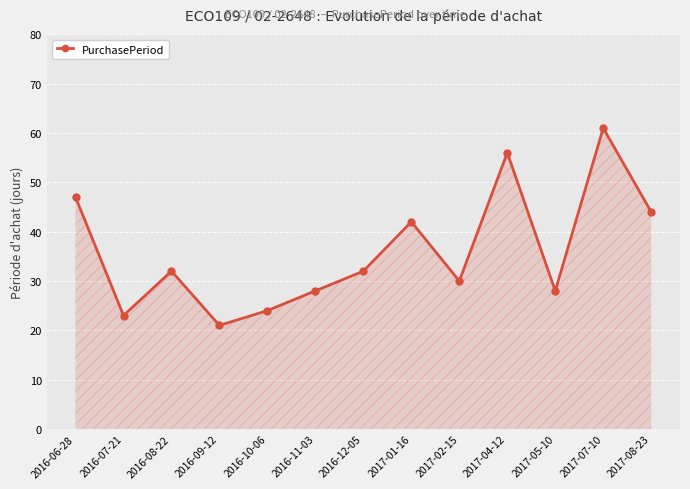

True or false: the data has more than 1 interior local peaks.

True